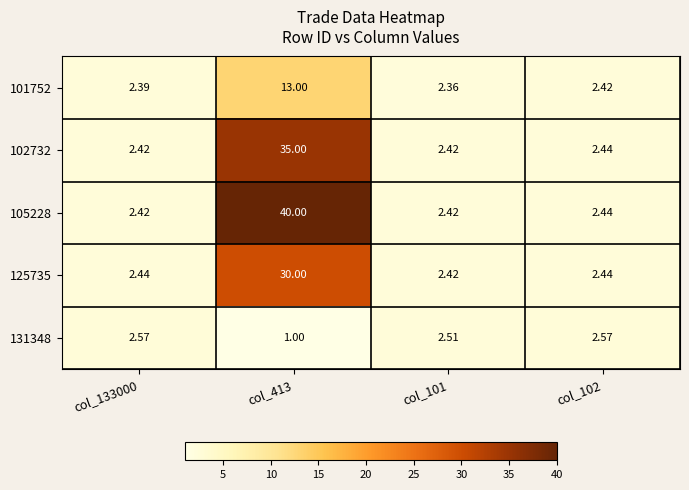

Is the value of 125735 at col_101 greater than the value of 105228 at col_413?

No